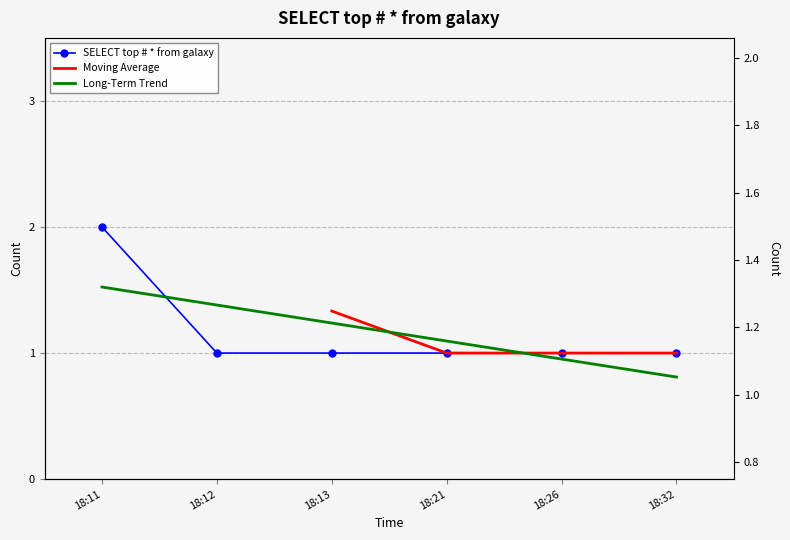

What is the average value?

1